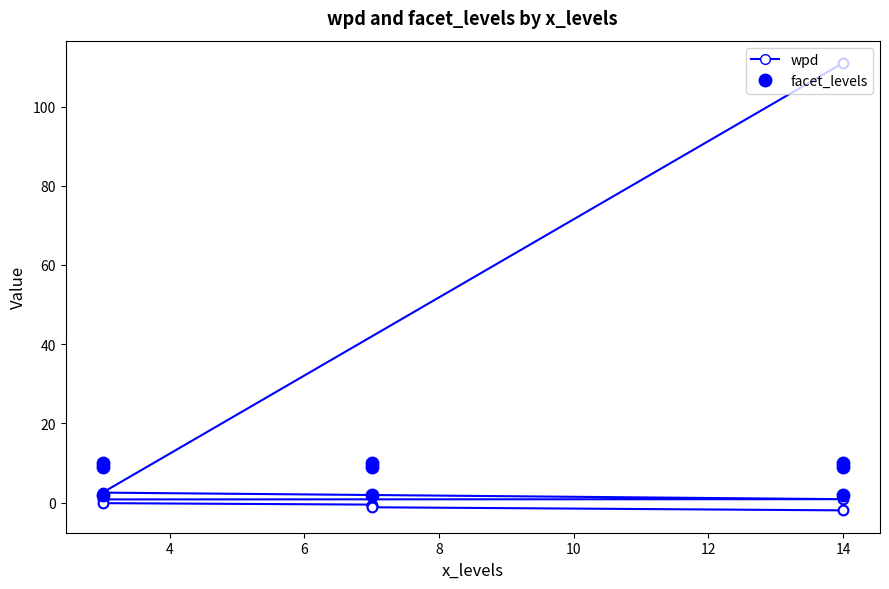

What is the maximum value shown in the chart?

111.0